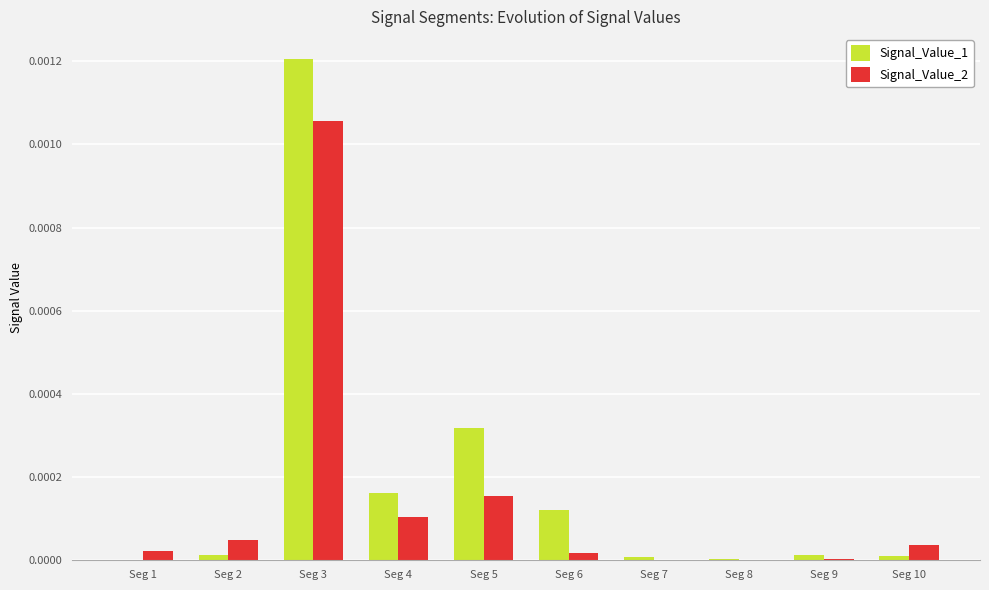

The Signal_Value_1 series shows 0.0 at Seg 9. True or false?

True